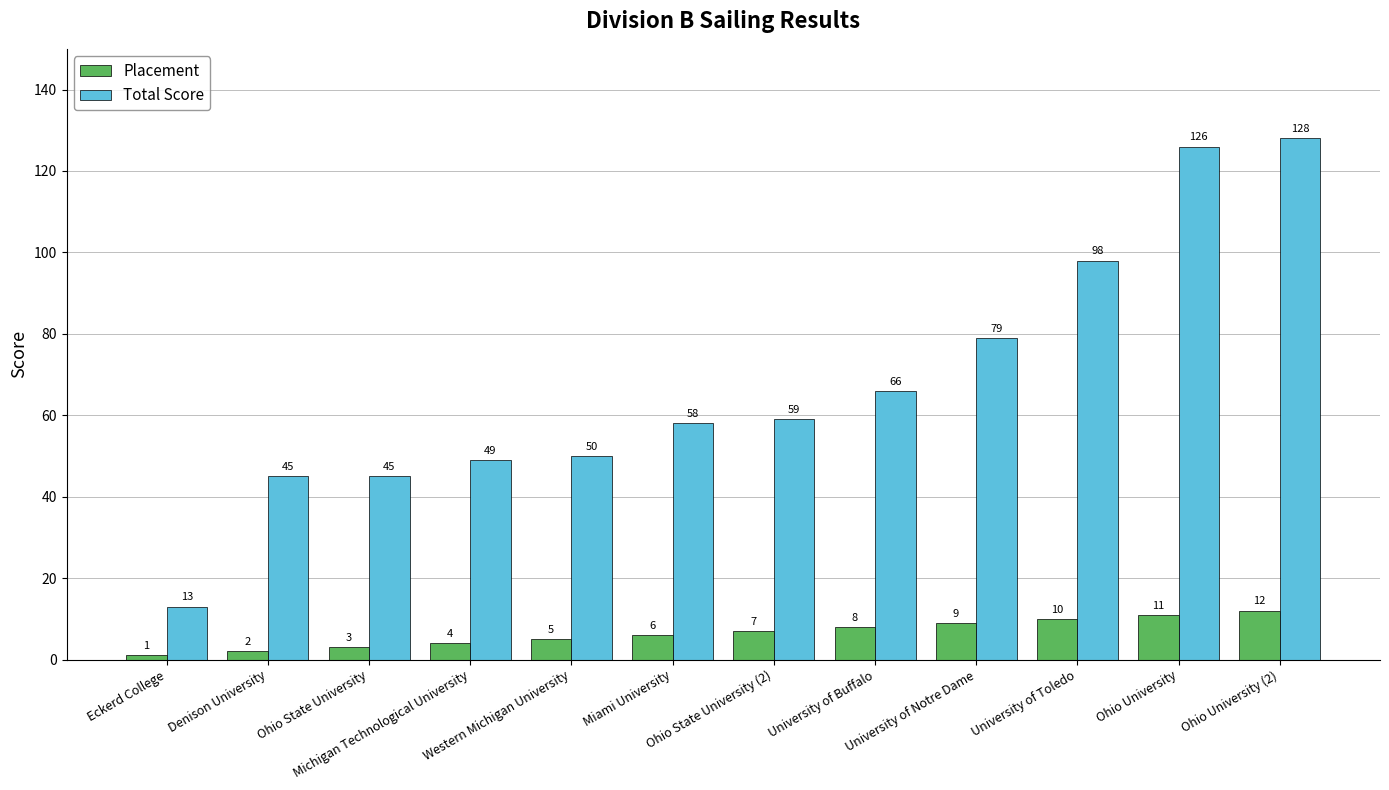

What is the value of the Placement bar at the 10th from the left?

10